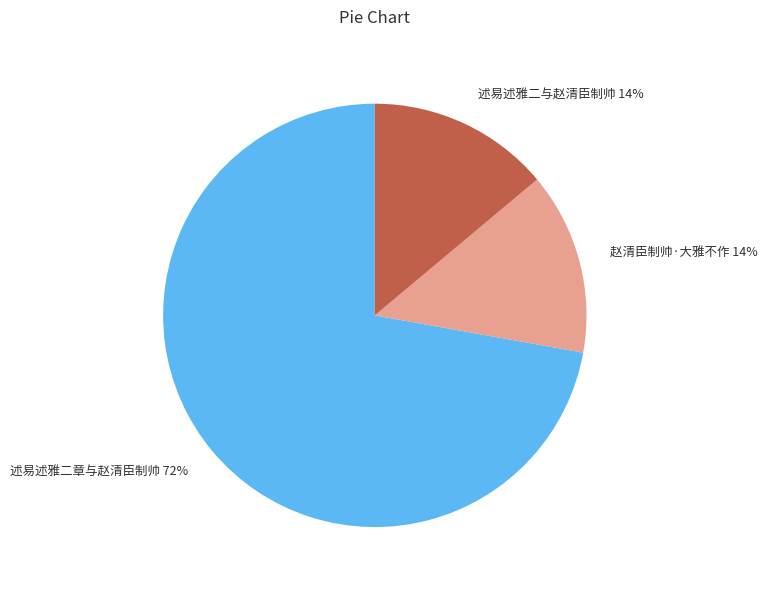

Is there any slice that represents more than half of the pie?

Yes